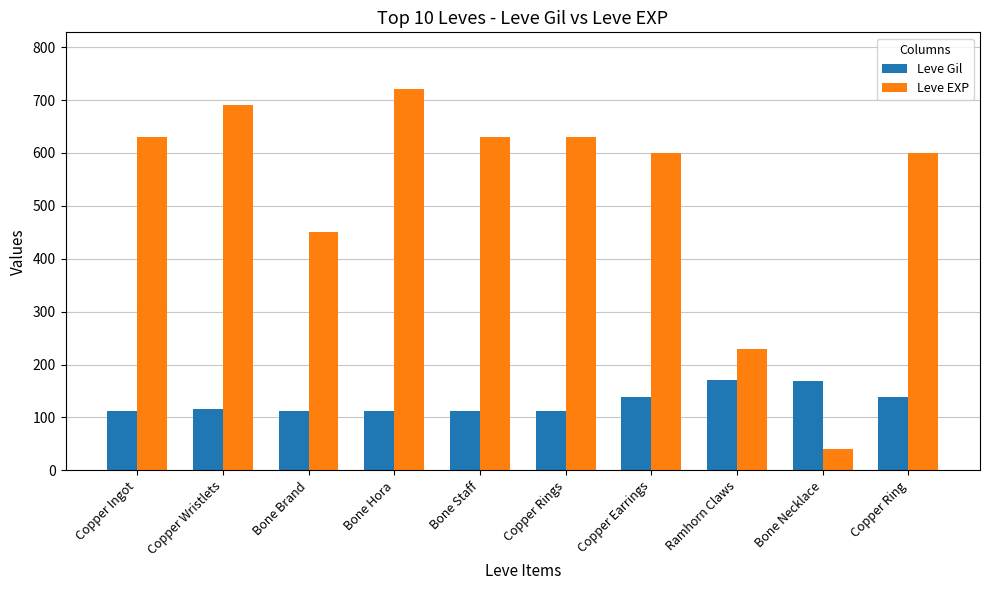

Rank the series by their average value, from highest to lowest.

Leve EXP, Leve Gil